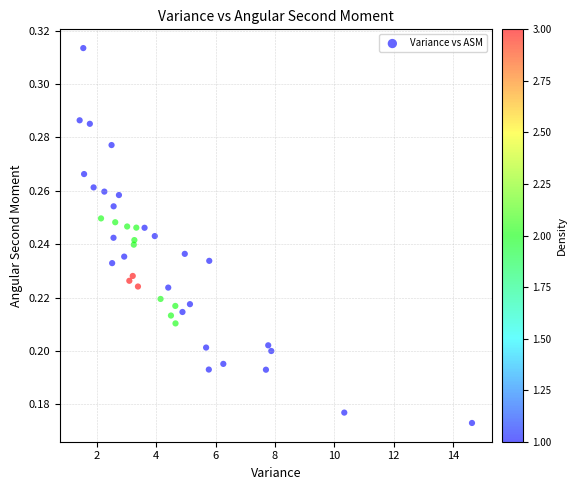

What is the range of X values (max minus min)?

13.2